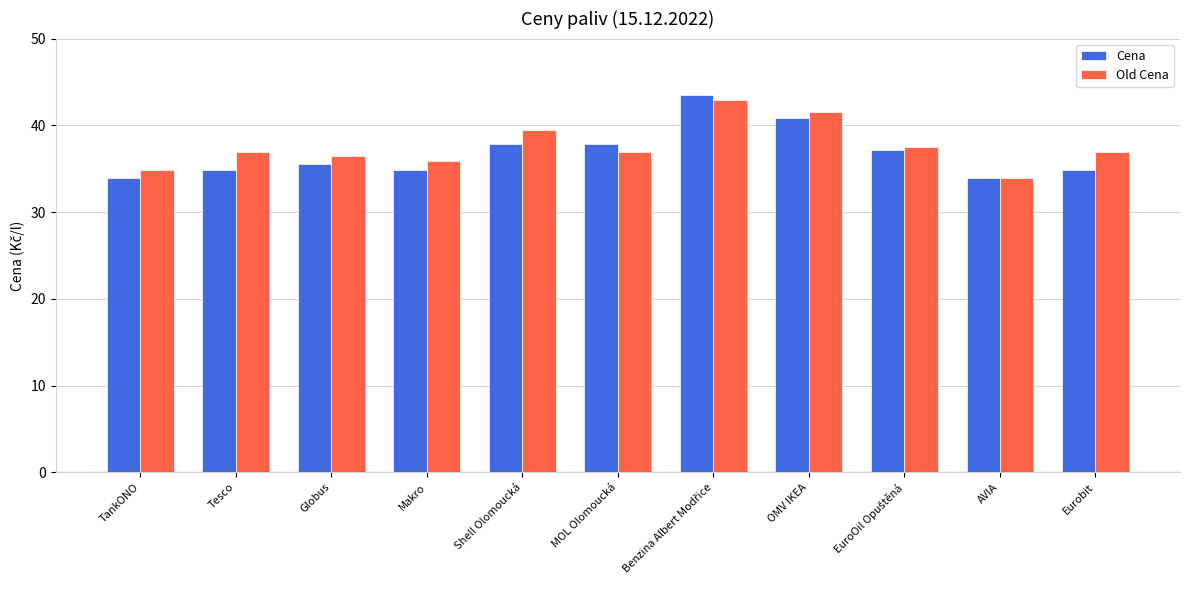

What is the sum of all Cena values?

405.4